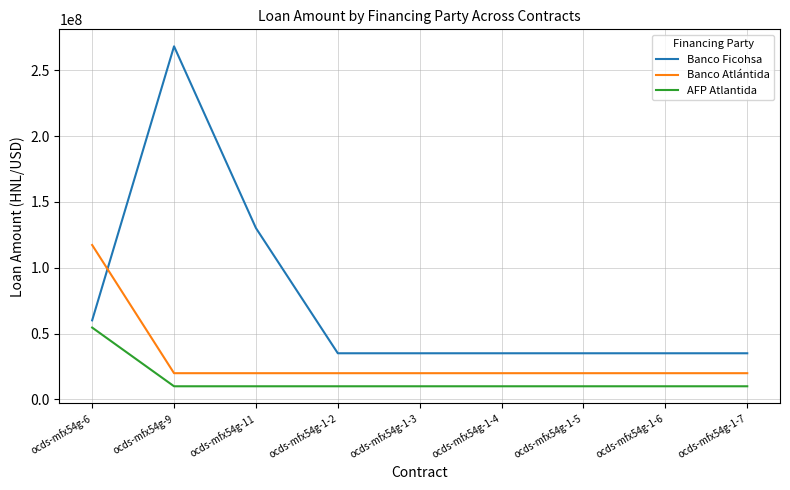

The AFP Atlantida series shows 9924823.8 at ocds-mfx54g-1-3. True or false?

True